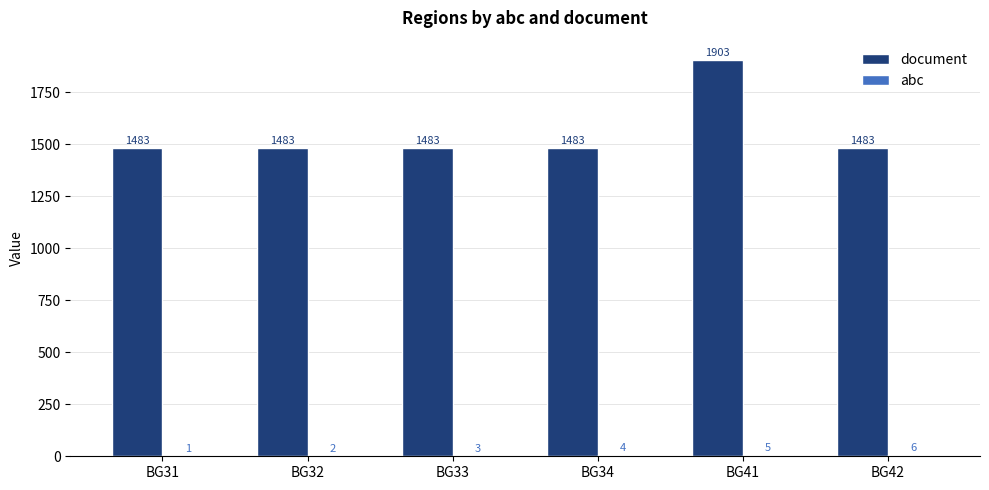

What is the total value across all series at BG32?

1485